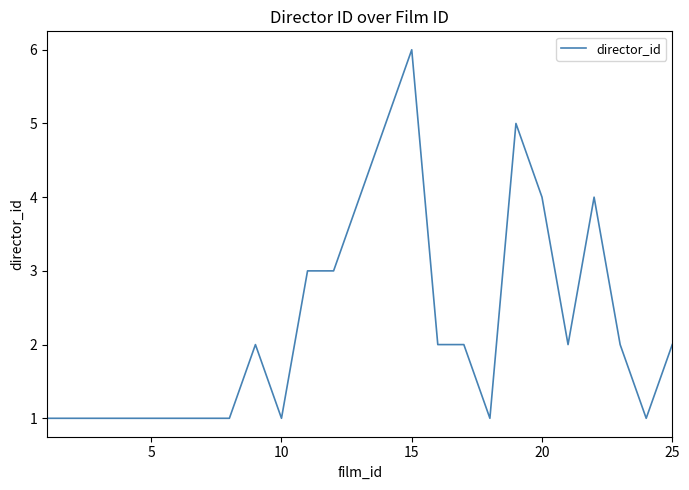

What is the difference between the maximum and minimum values?

5